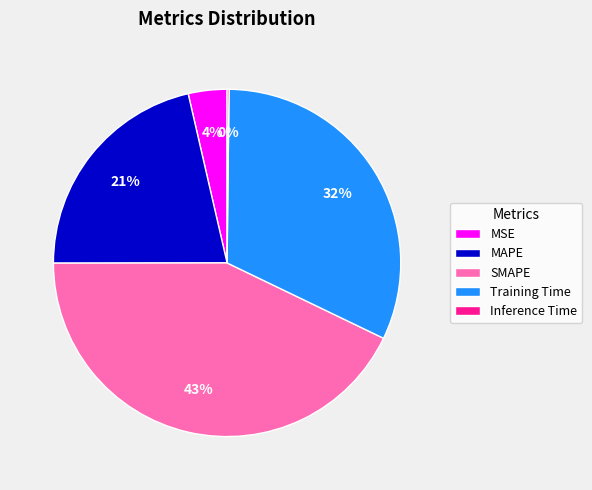

Approximately how many times larger is the value at SMAPE compared to MAPE?

2.0